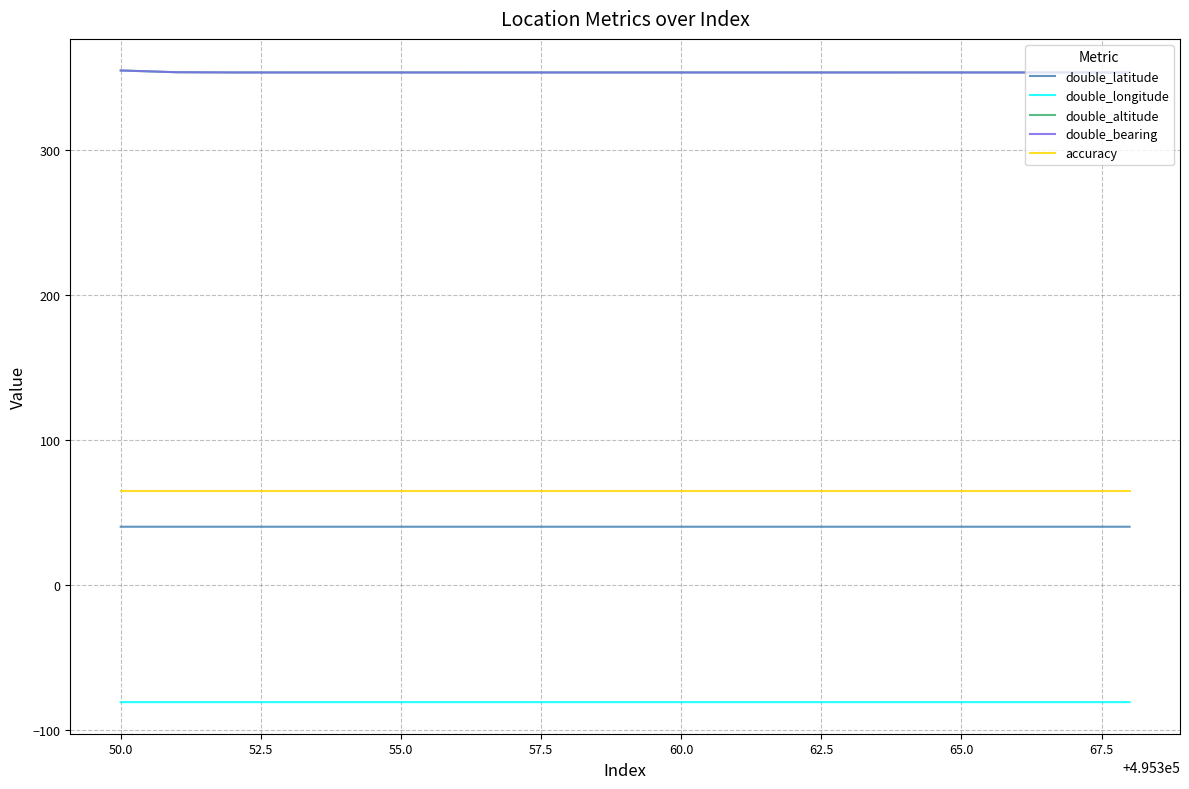

Is this an area chart (filled region under the line)?

No